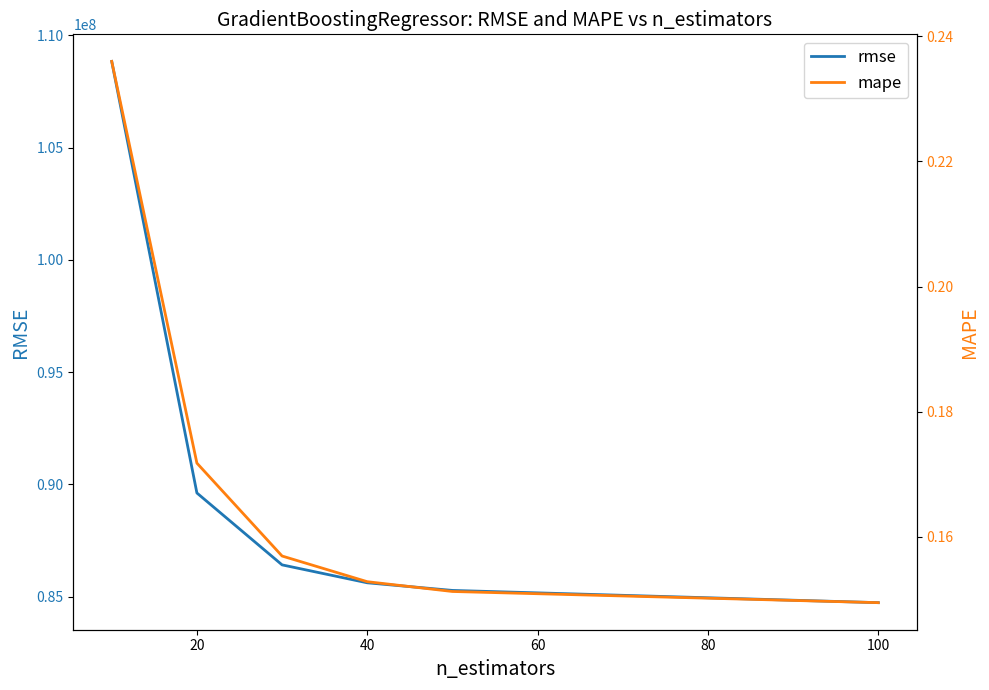

True or false: mape and rmse cross at least once.

False